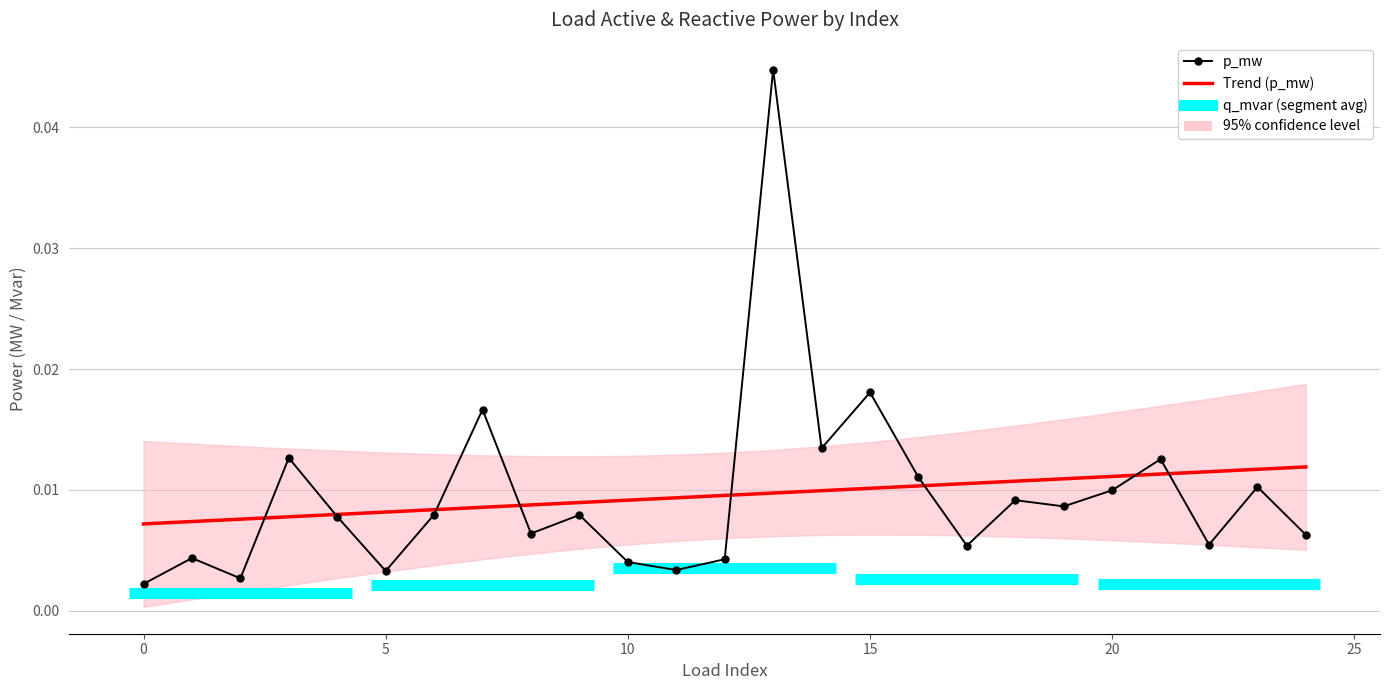

Rank the categories by value from lowest to highest.

0, 2, 5, 11, 10, 12, 1, 17, 22, 24, 8, 4, 9, 6, 19, 18, 20, 23, 16, 21, 3, 14, 7, 15, 13